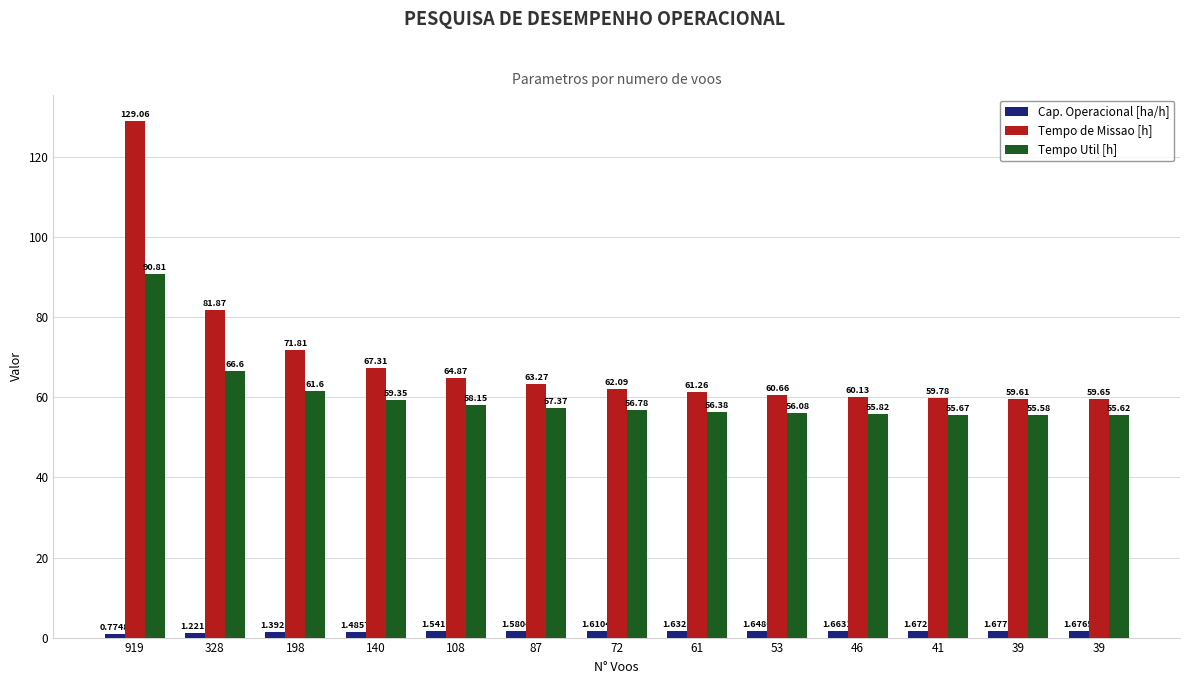

True or false: Tempo de Missao [h] has a value of 60.1 at 46.

True